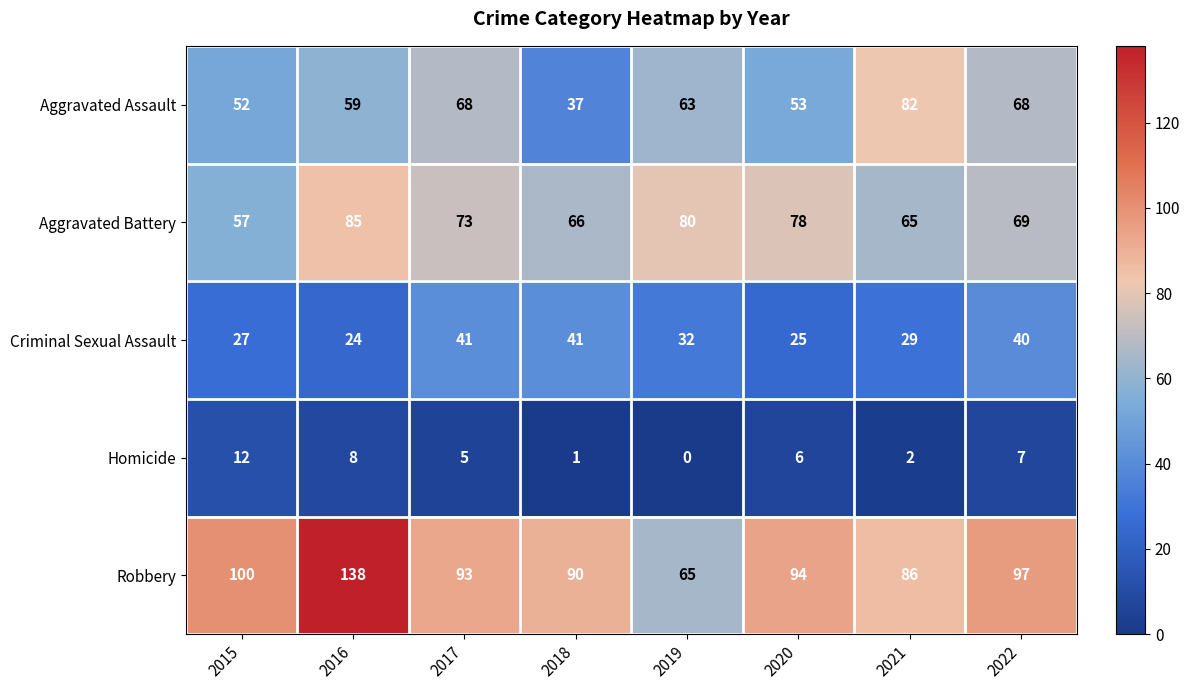

Which series has the widest spread of values?

Robbery